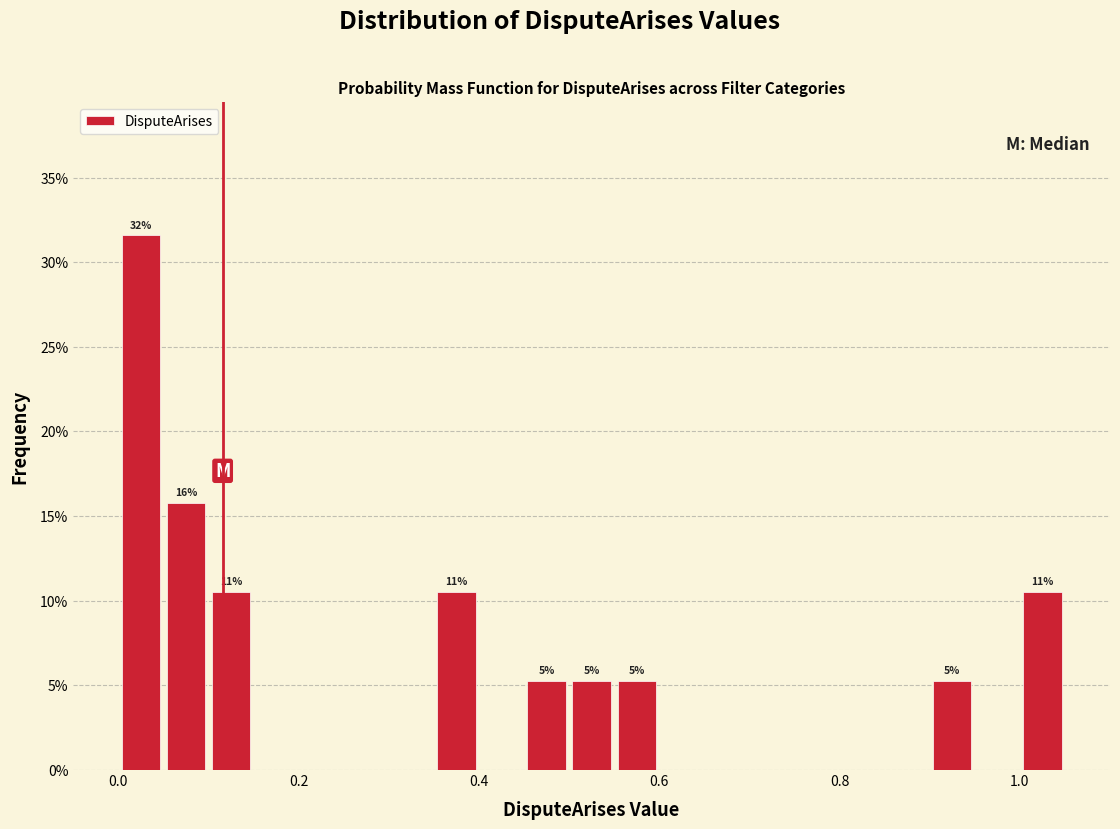

Around what value on the x-axis is the tallest bar? Give the approximate position of its centre, as read against the axis.

0.02